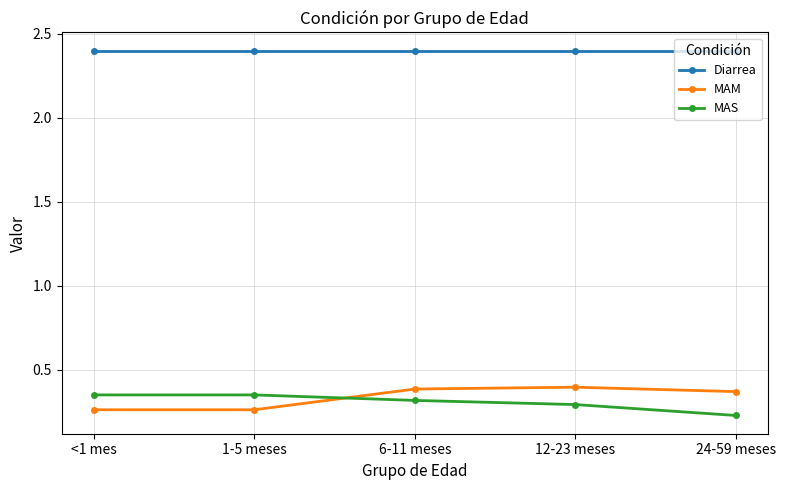

How many lines are shown in the chart?

3